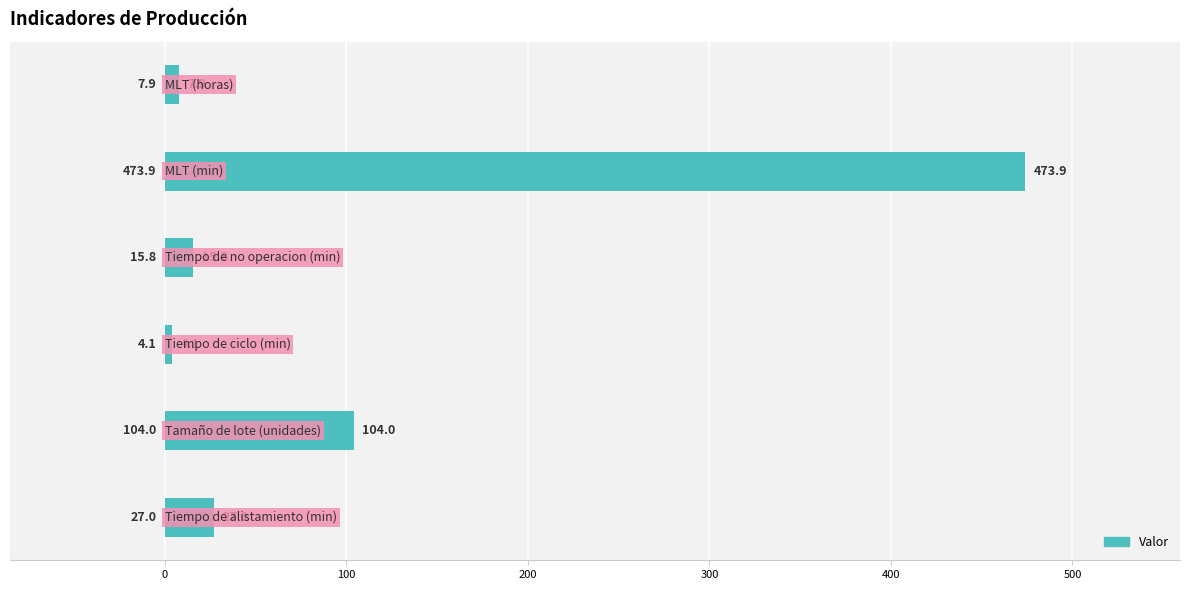

What is the greatest value displayed?

473.9